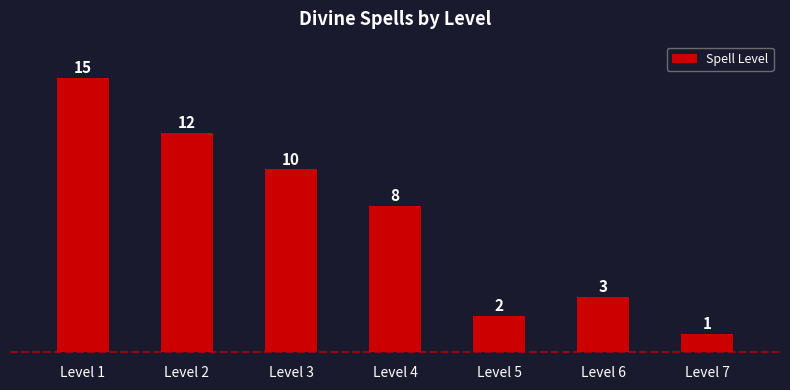

List the labels in order of value, smallest first.

Level 7, Level 5, Level 6, Level 4, Level 3, Level 2, Level 1